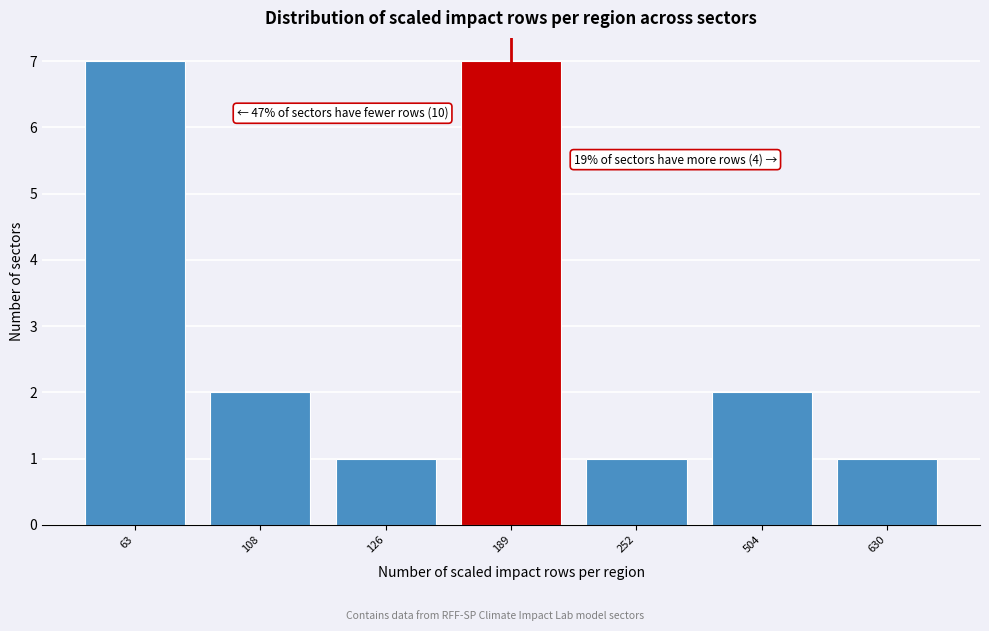

Reading right to left, transcribe all the data shown in this chart.

1	2	1	7	1	2	7